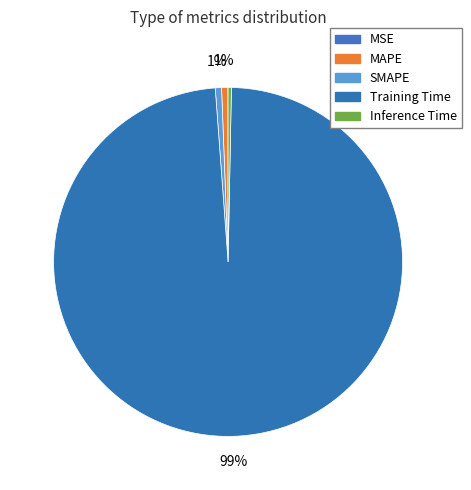

Which slice is the smallest?

MSE